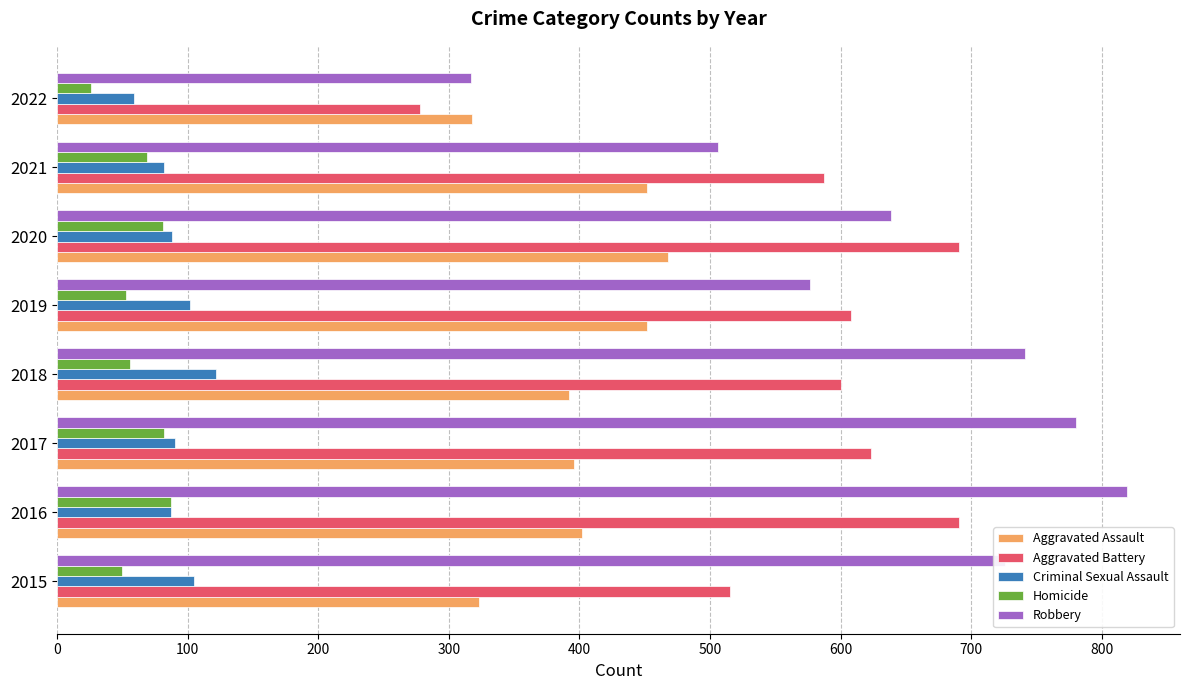

Which series has the largest total across all categories?

Robbery